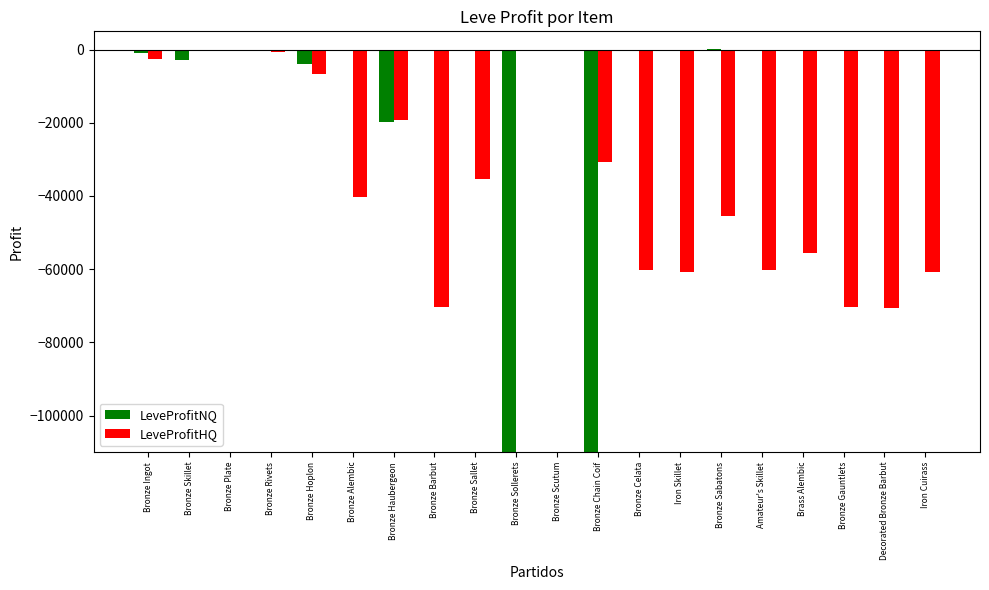

What value does the LeveProfitHQ series have at Bronze Barbut?

-70340.0